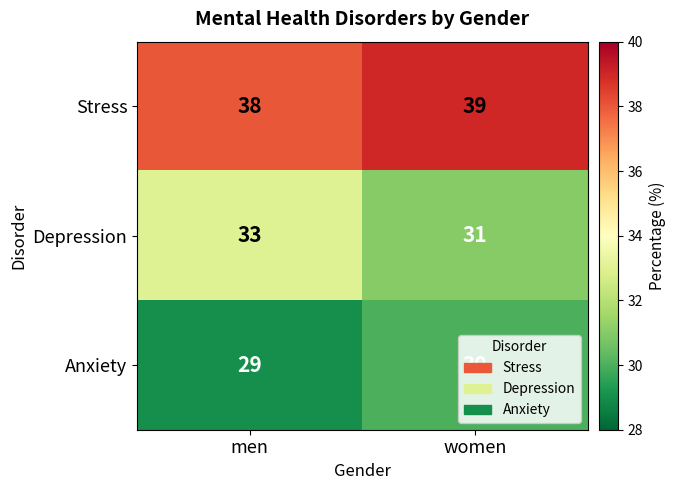

Between men and women, which series saw the biggest shift?

Depression